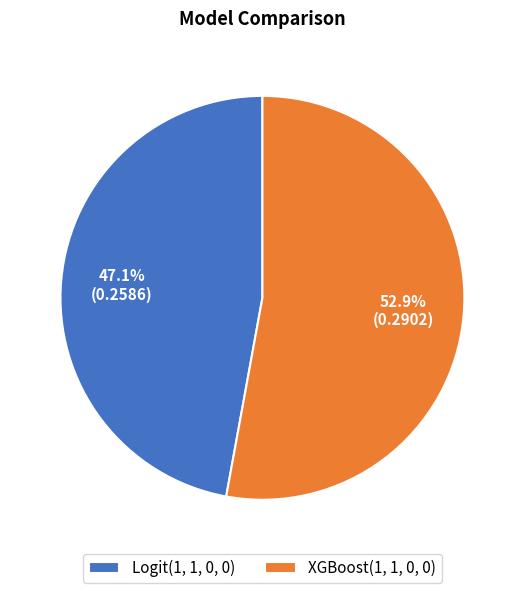

Is there any slice that represents more than half of the pie?

Yes